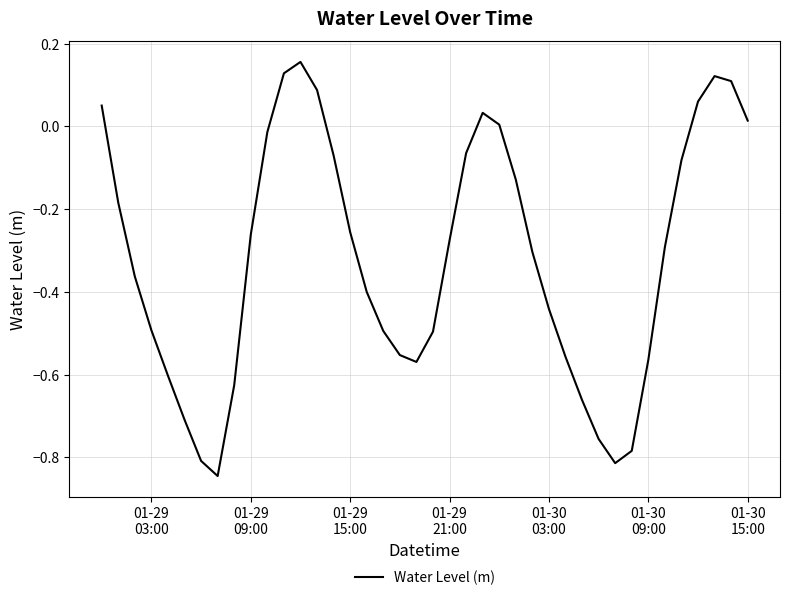

What is the difference between the maximum and minimum values?

1.0